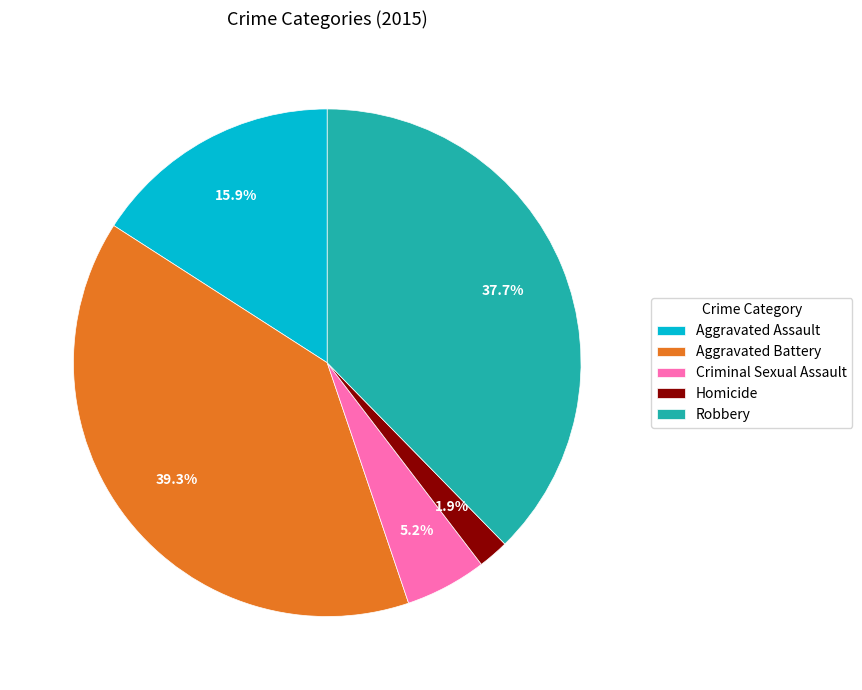

Rank the categories by value from lowest to highest.

Homicide, Criminal Sexual Assault, Aggravated Assault, Robbery, Aggravated Battery